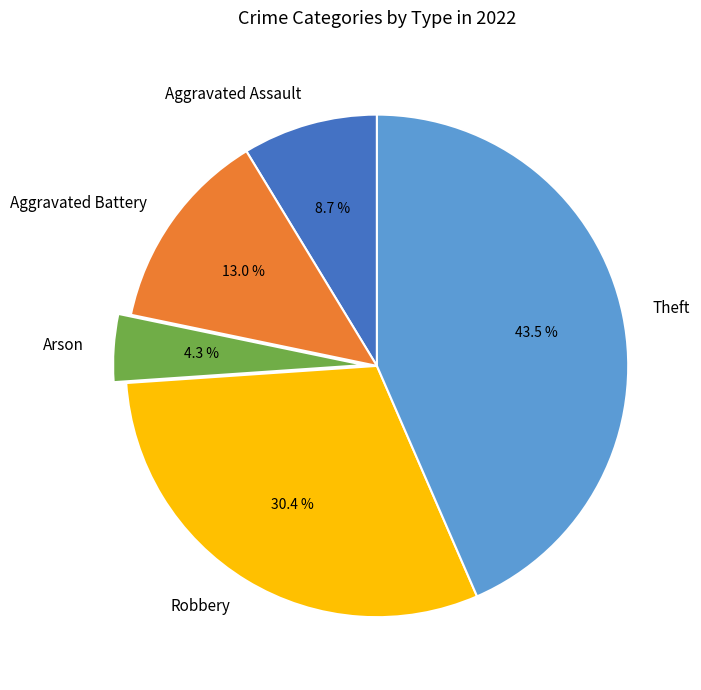

How many slices are in this pie chart?

5